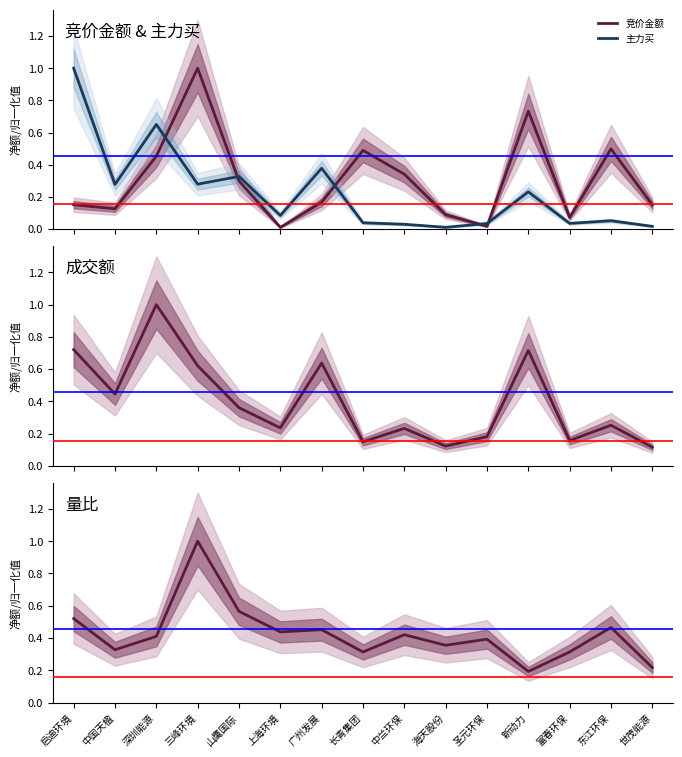

At which label does 竞价金额 reach its peak?

三峰环境